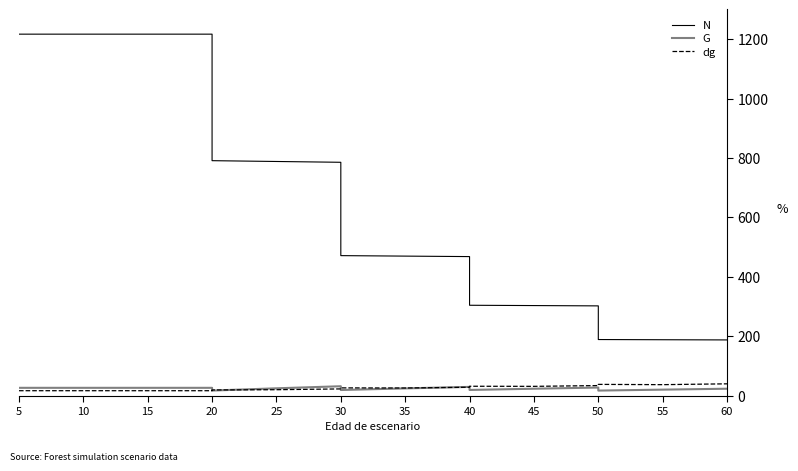

Read the G value at 25.

24.7